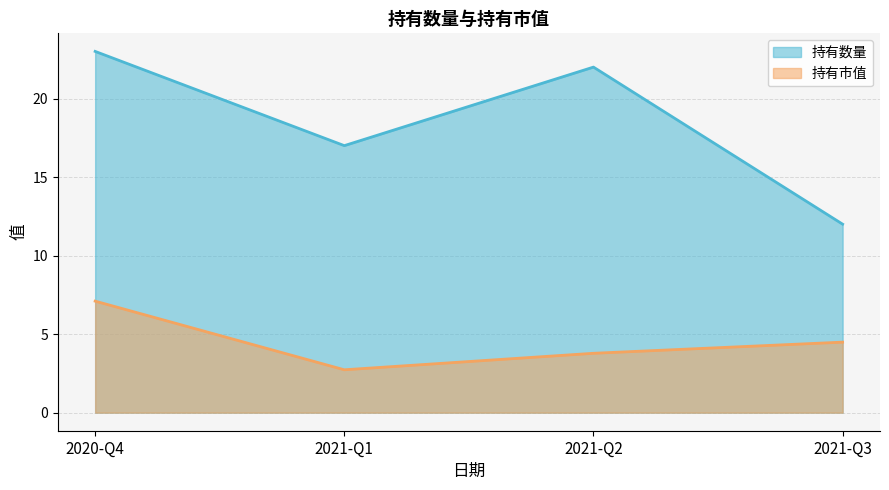

How many interior local peaks does the 持有数量 series have?

1